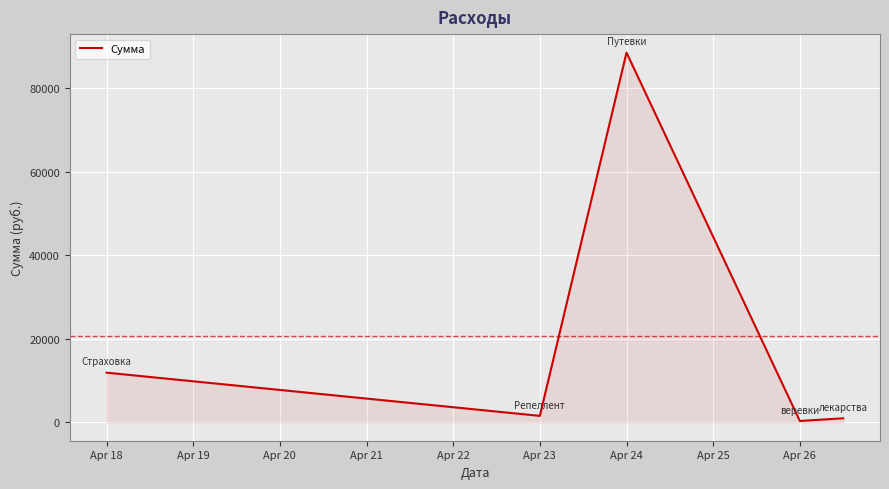

What is the maximum value shown in the chart?

88560.0